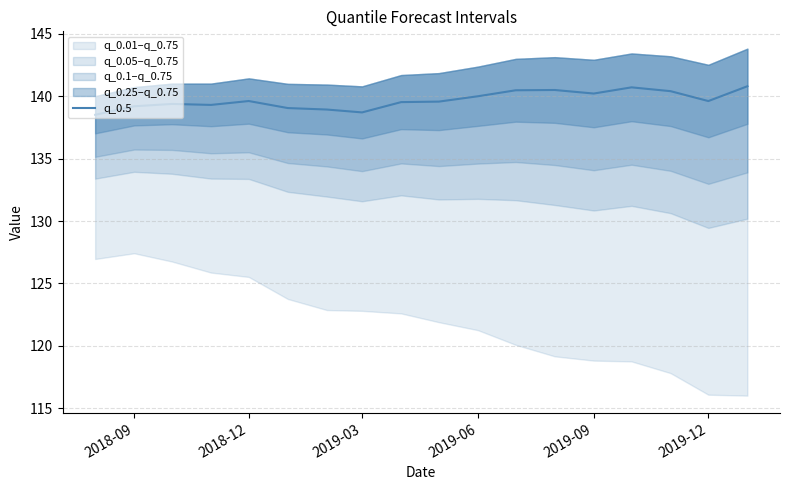

The q_0.5 series shows 138.7 at 2019-03. True or false?

True